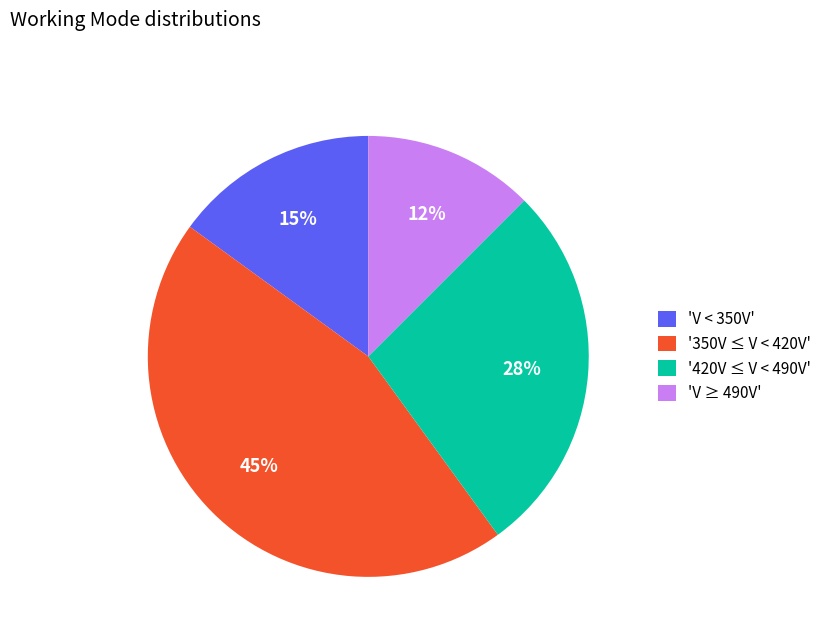

True or false: '420V ≤ V < 490V' accounts for 28% of the total.

True